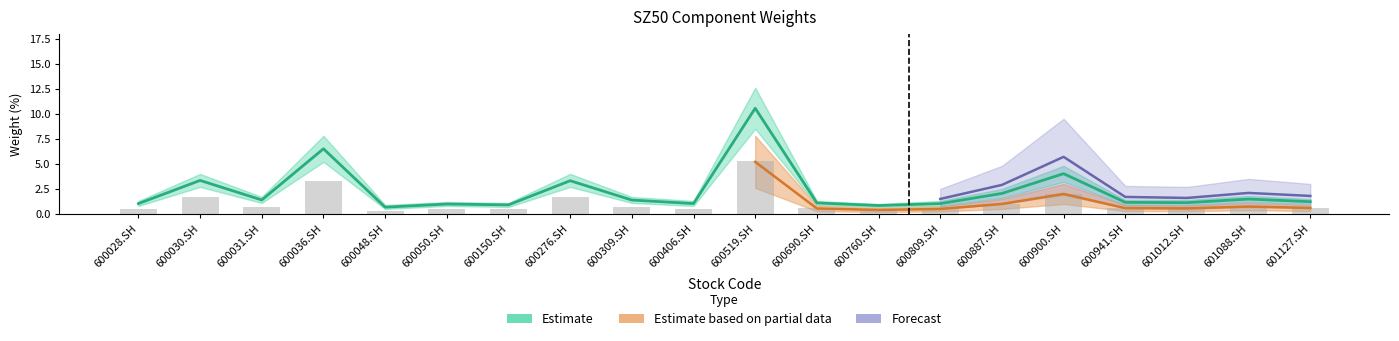

Which series has the largest total across all categories?

Estimate